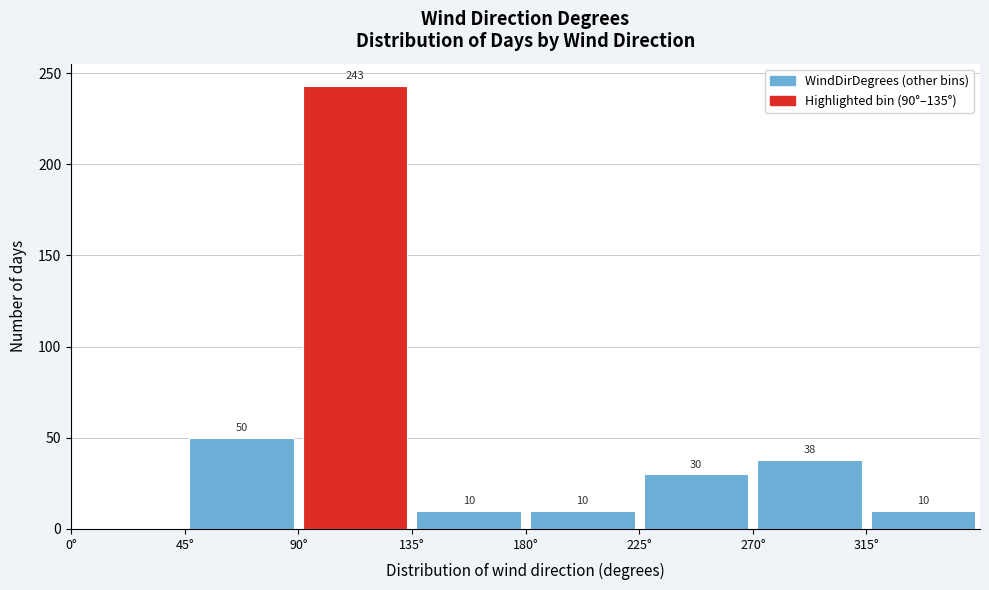

Which range on the x-axis has the tallest bar?

90 to 135